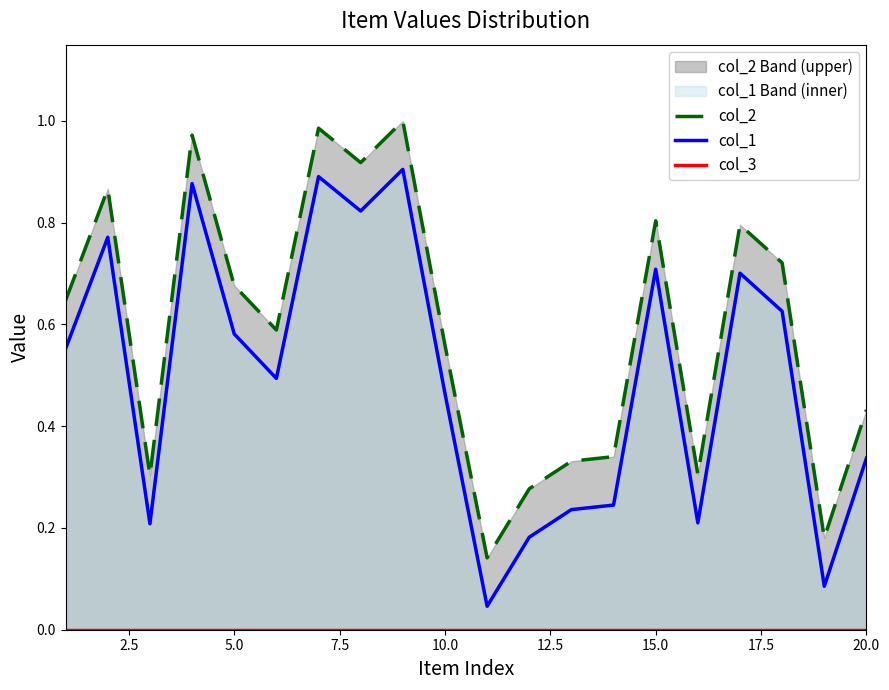

In col_1, how many points are lower than both neighbors (excluding endpoints)?

6